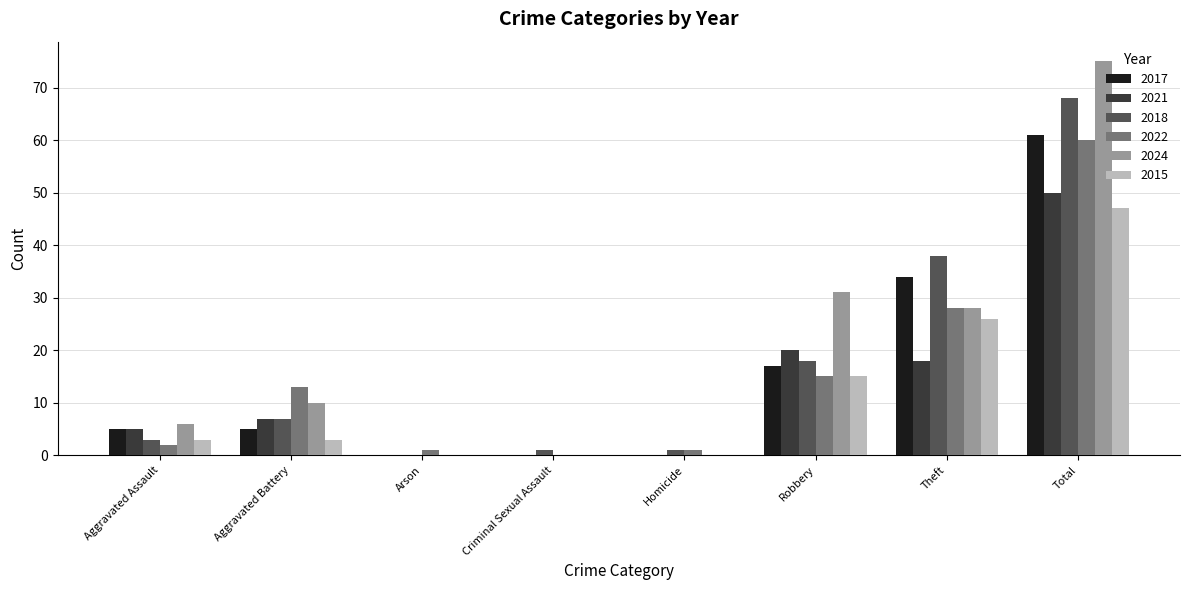

Reading left to right, what are all the values shown in this chart?

2017: 5	5	0	0	0	17	34	61
2021: 5	7	0	0	0	20	18	50
2018: 3	7	0	1	1	18	38	68
2022: 2	13	1	0	1	15	28	60
2024: 6	10	0	0	0	31	28	75
2015: 3	3	0	0	0	15	26	47